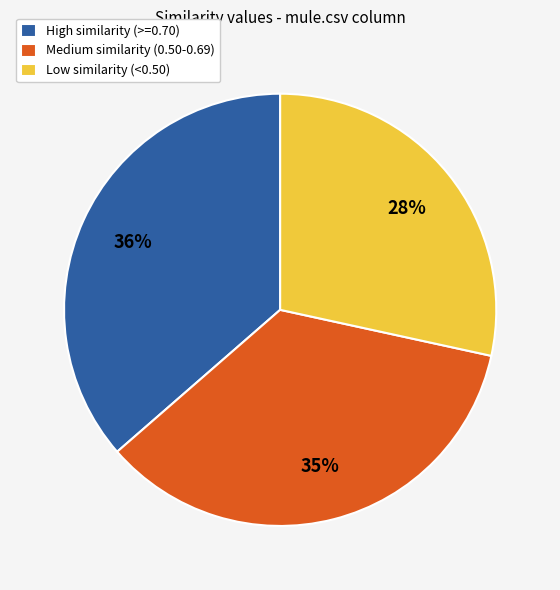

To the nearest percent, what is the difference between the largest and smallest slice percentages?

8%